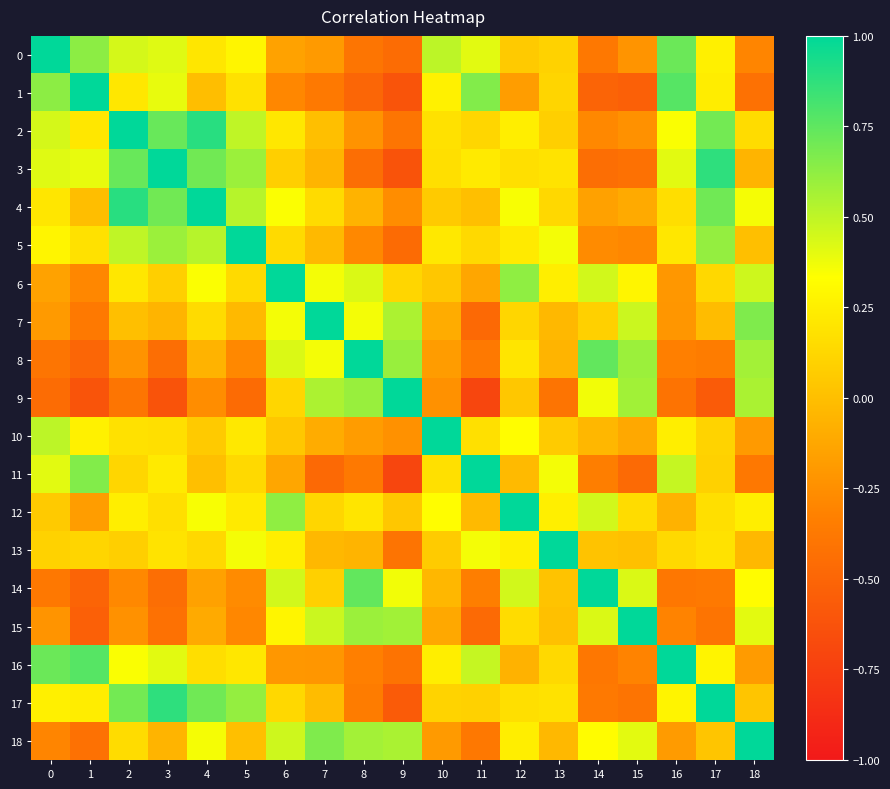

Which series has the largest range (max minus min)?

9